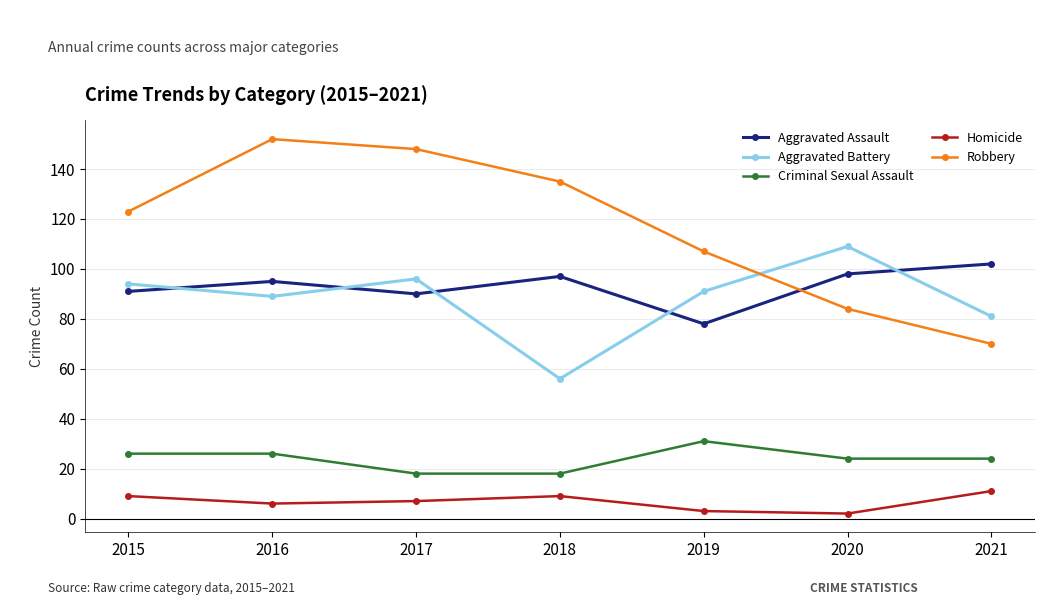

Reading right to left, what are all the values shown in this chart?

Aggravated Assault: 102	98	78	97	90	95	91
Aggravated Battery: 81	109	91	56	96	89	94
Criminal Sexual Assault: 24	24	31	18	18	26	26
Homicide: 11	2	3	9	7	6	9
Robbery: 70	84	107	135	148	152	123